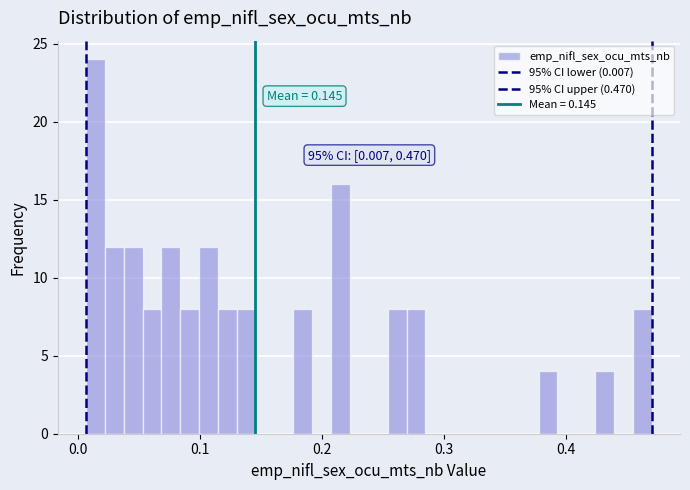

Read against the x-axis, roughly where is the centre of the tallest bar?

0.01